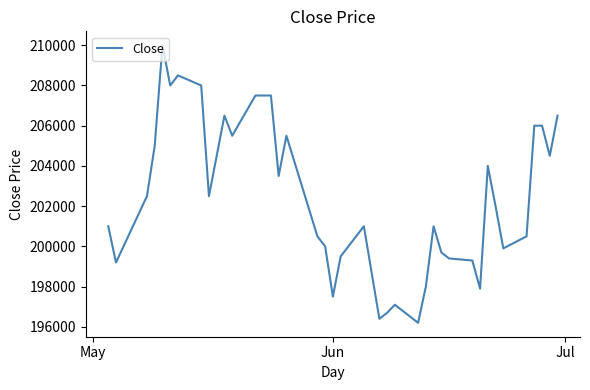

What is the smallest value displayed?

196200